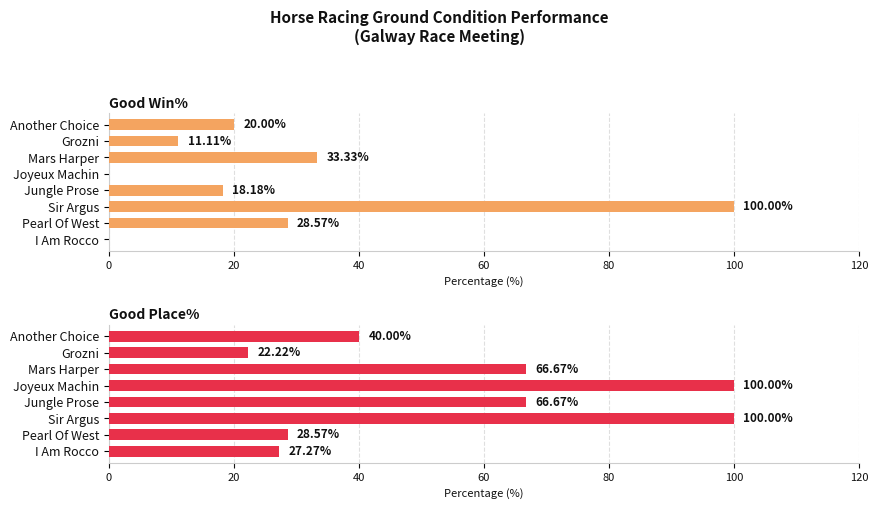

Which series has the largest total across all categories?

Good Place%